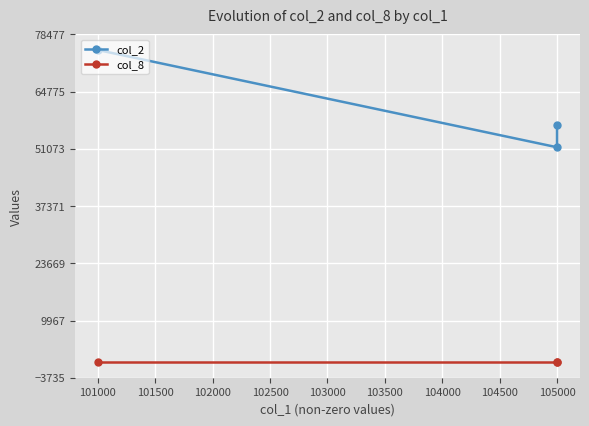

How many values in the col_8 series exceed 2?

1